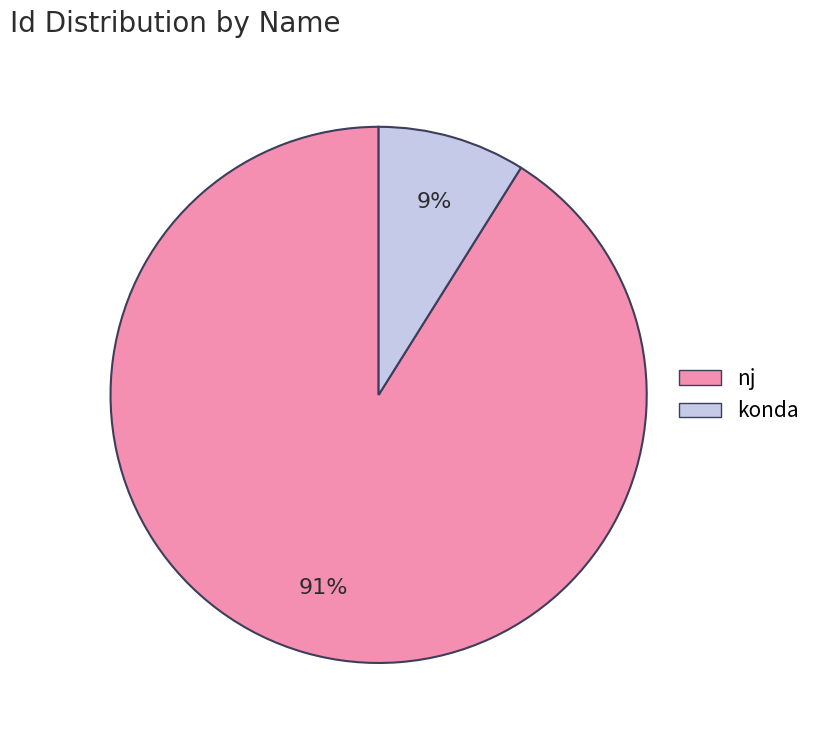

Combined, do konda and nj account for over 50%?

Yes